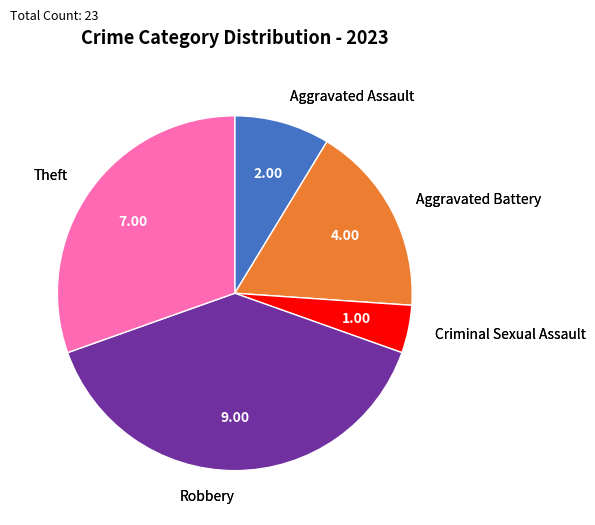

Approximately how many times larger is the value at Theft compared to Criminal Sexual Assault?

7.0